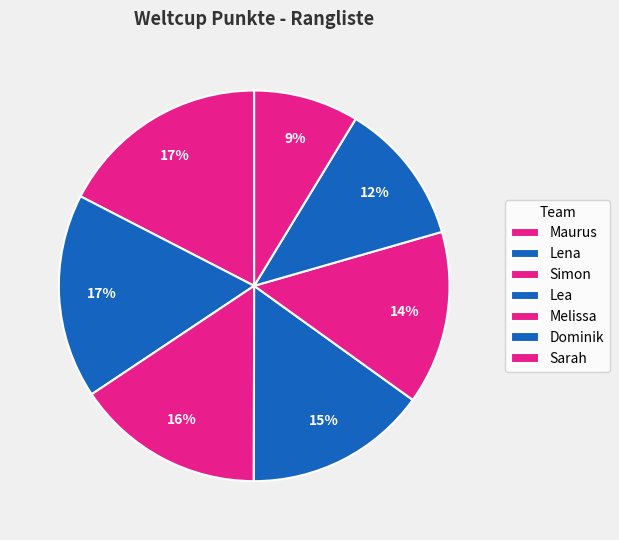

To the nearest percent, what is the average slice percentage?

14%